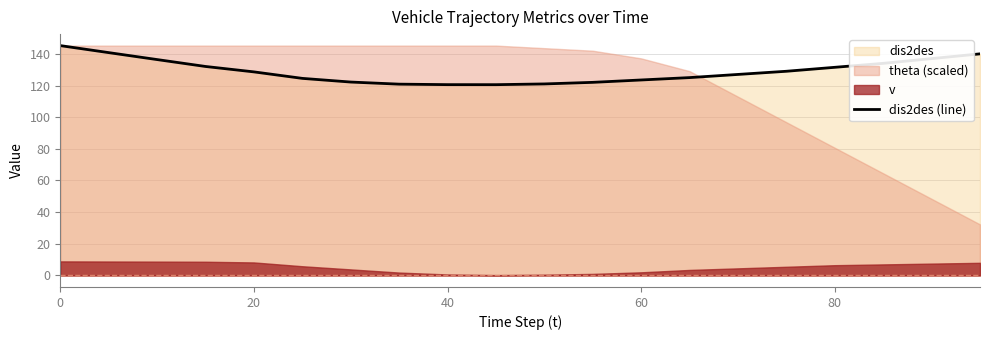

True or false: dis2des (line) has a value of 173.7 at 20.

False